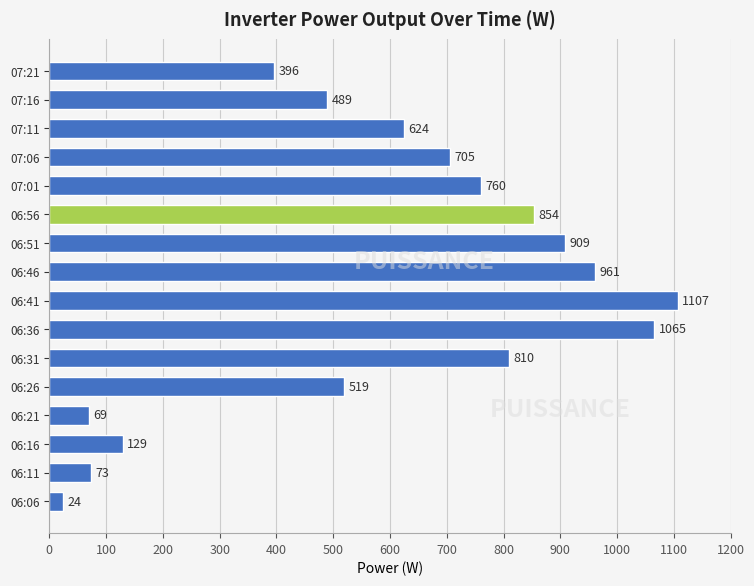

True or false: the data shows 810 at 06:31.

True